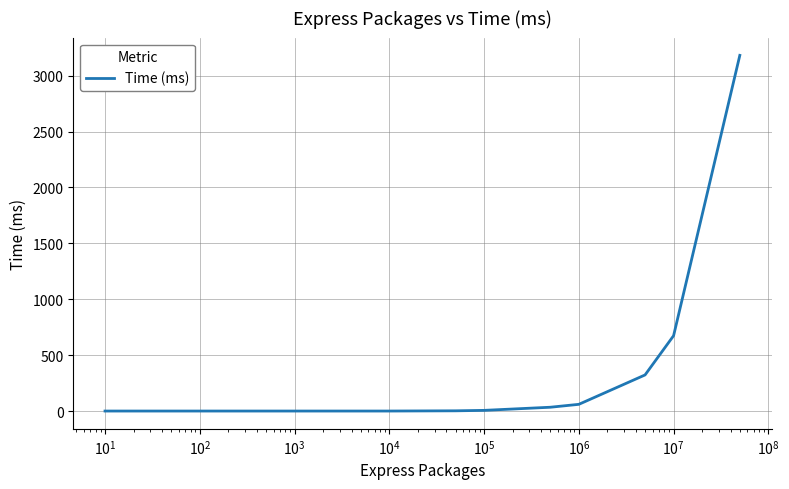

What is the difference between the maximum and second lowest values?

3182